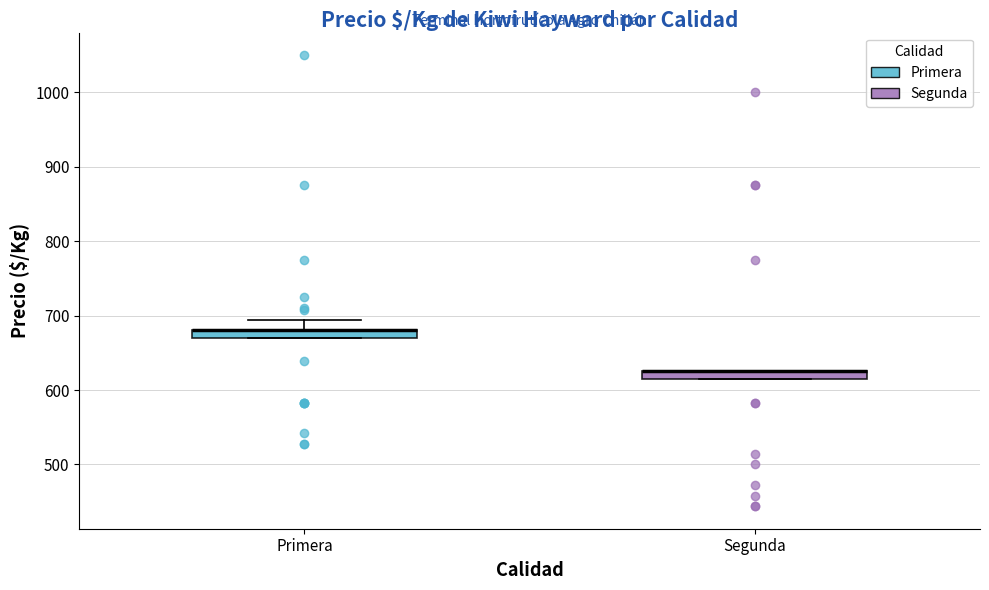

Where is the upper edge of the box for Primera on the y-axis? The values are not printed on the chart, so give them approximately, as read against the axis.

680